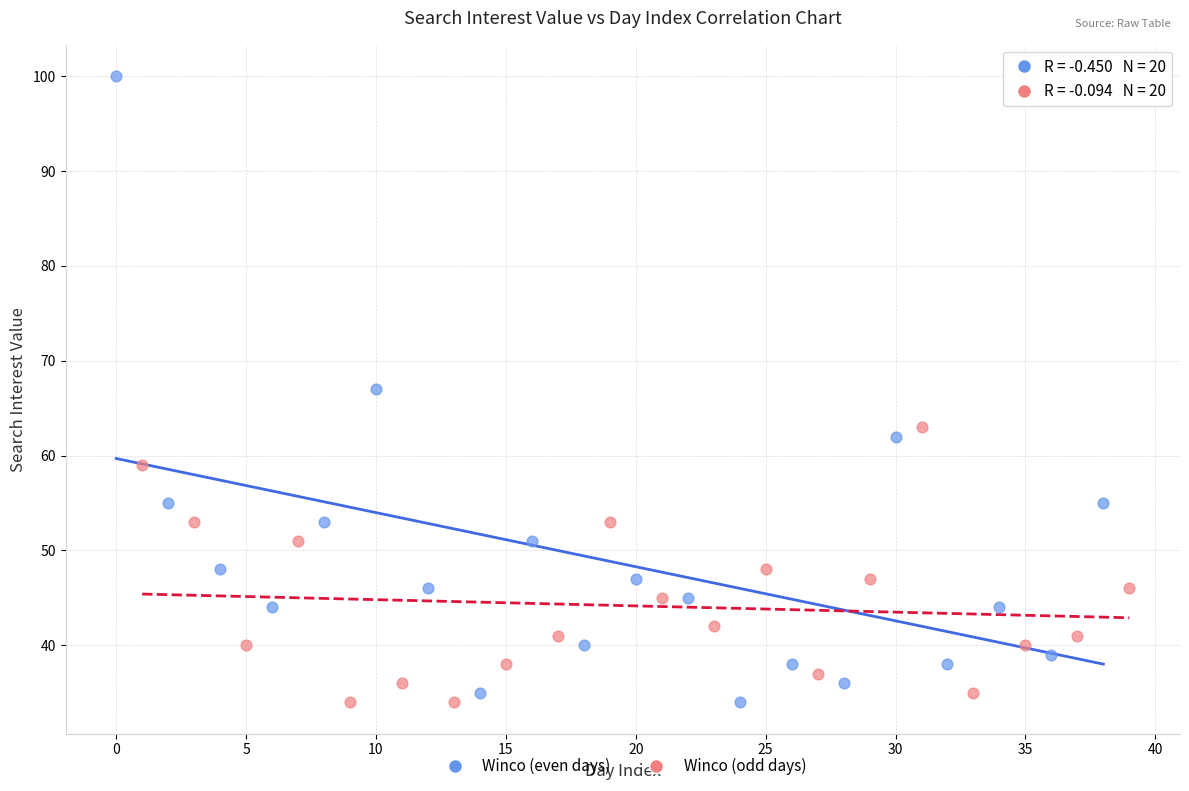

Which series has the widest spread of Y values?

Winco (even days)